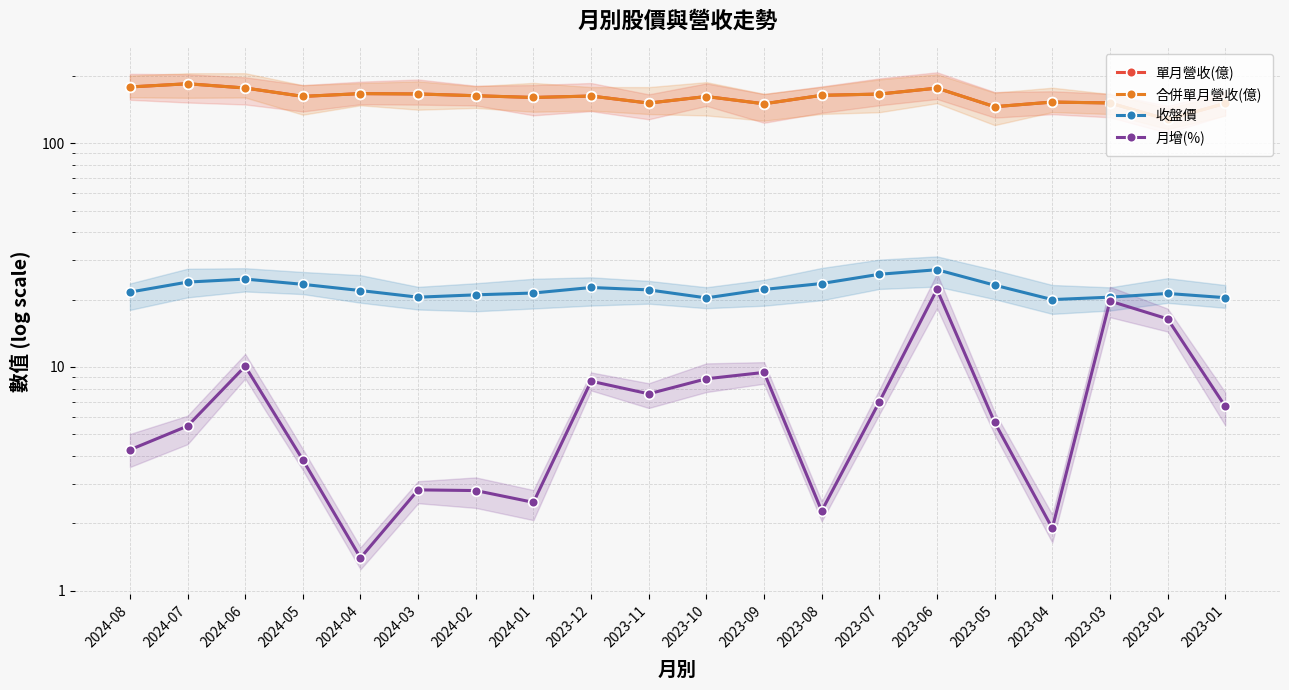

At how many categories does at least one series exceed 173?

4